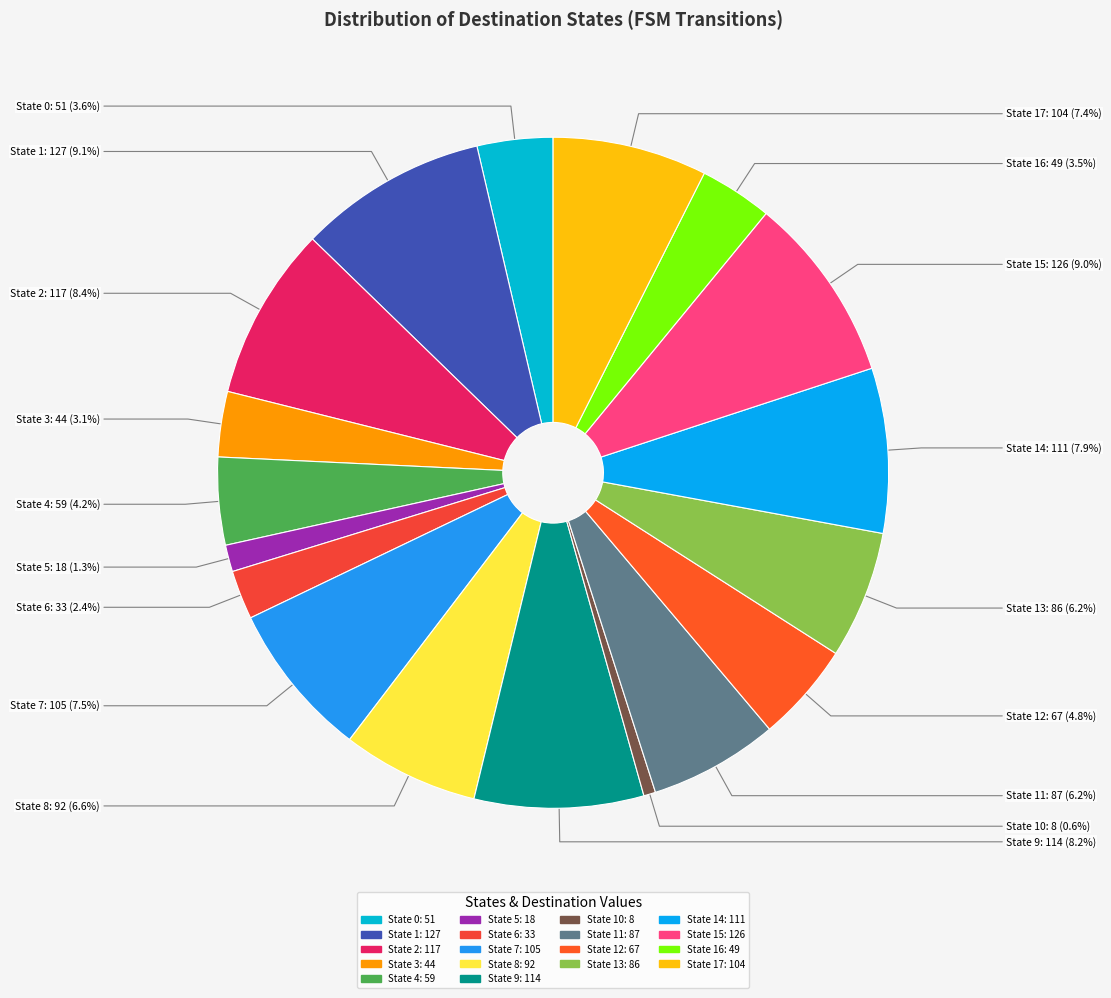

To the nearest percent, what is the difference between the State 6 and State 8 slice percentages?

4%